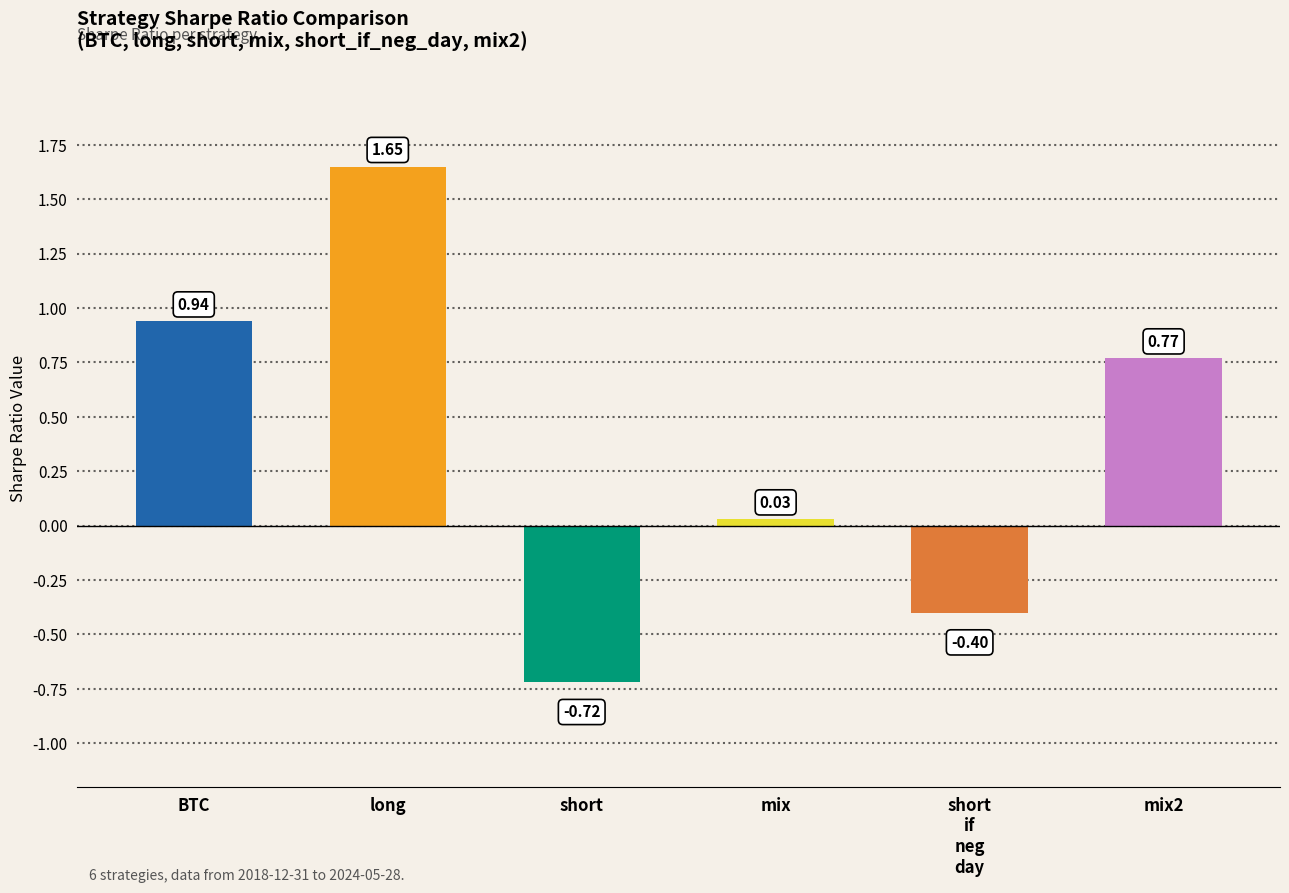

What is the value of the 5th bar from the left?

-0.4